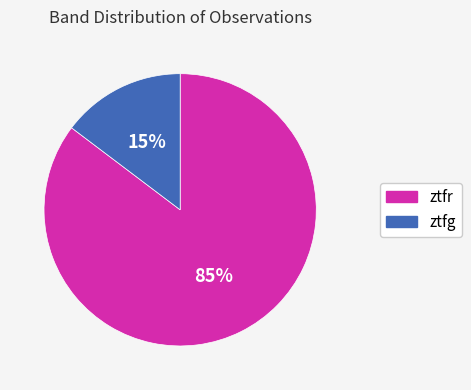

Does ztfg represent more than half of the total?

No